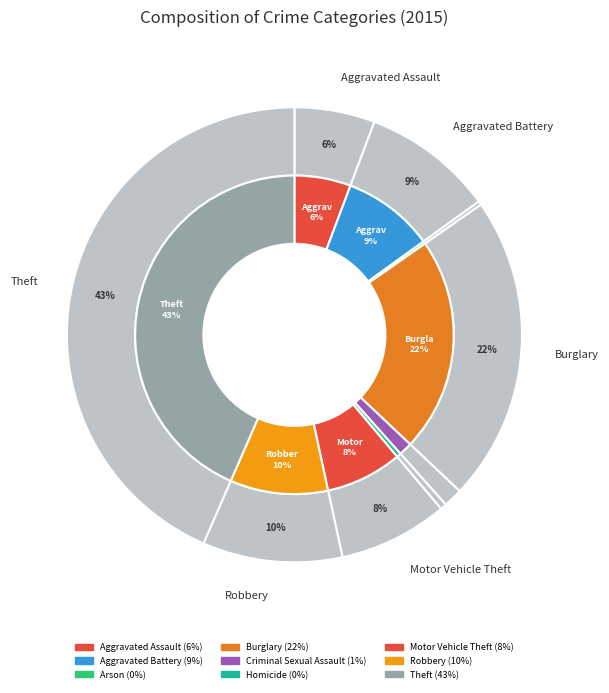

Approximately how many times larger is the value at Burglary compared to Robbery?

2.2